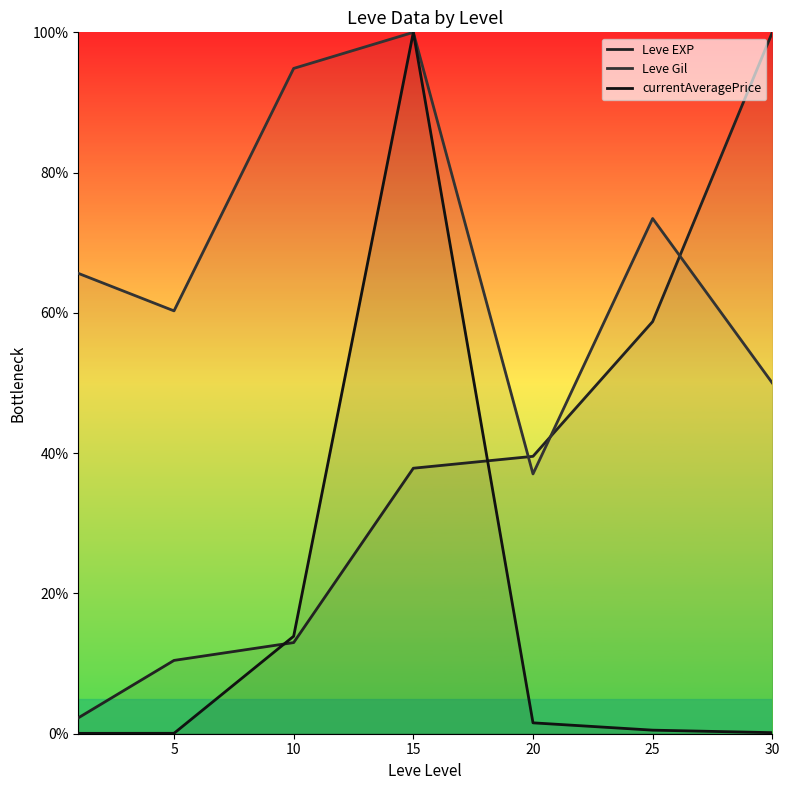

What is the difference between the second highest and minimum values in the currentAveragePrice series?

13.8